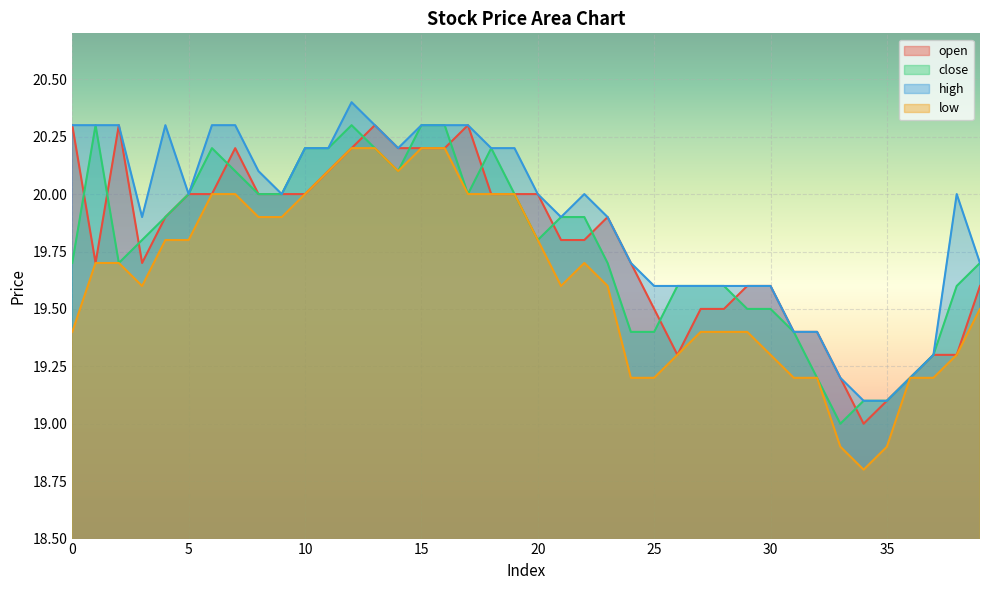

The low series shows 35.0 at 14. True or false?

False